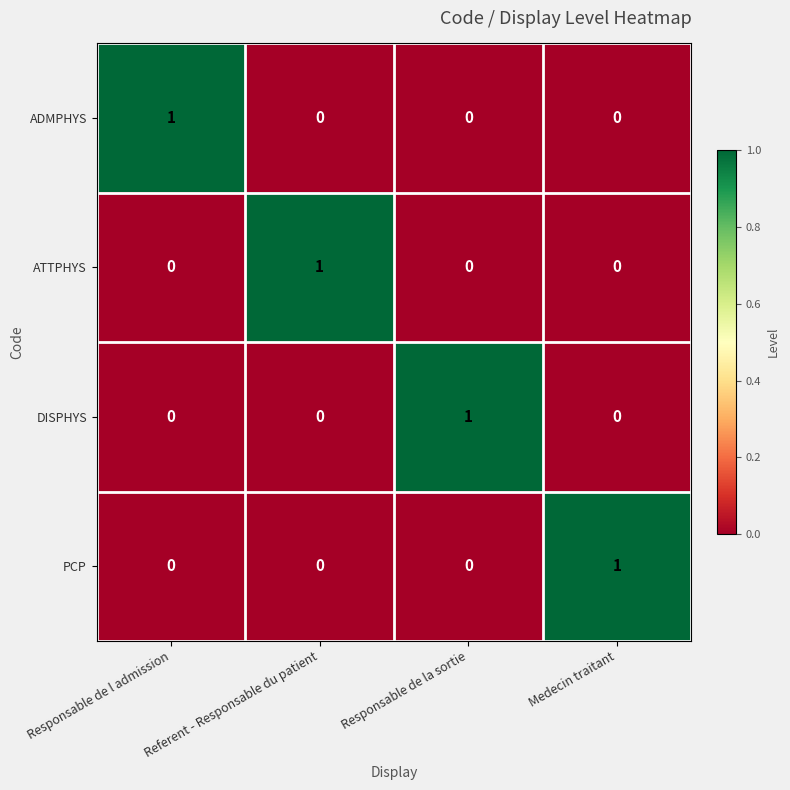

Which category has the highest value in the DISPHYS series?

Responsable de la sortie